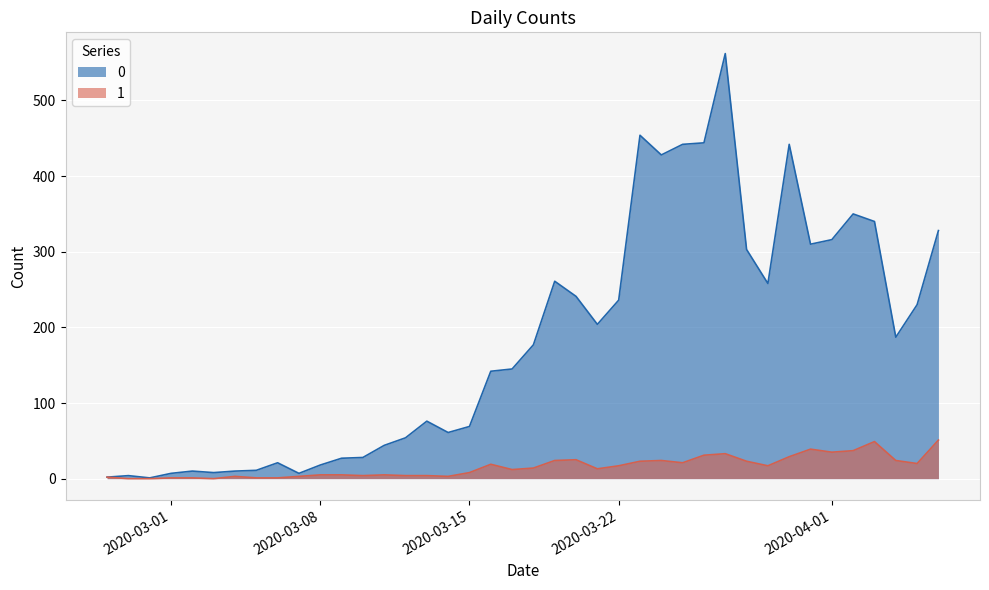

True or false: 1 has a value of 4 at 2020-03-13.

True